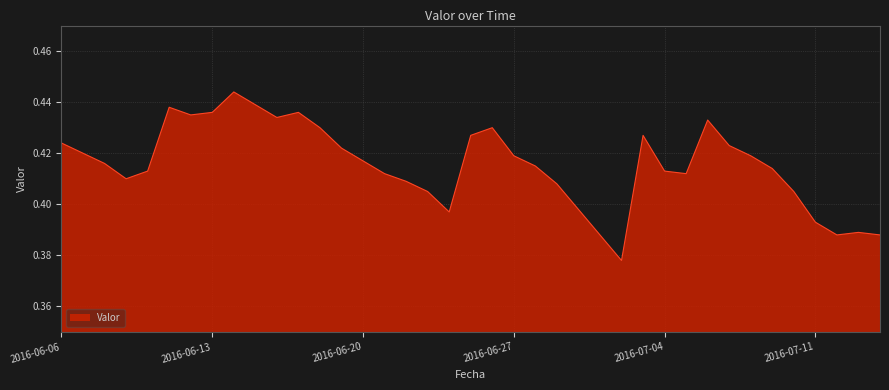

List the labels in order of value, smallest first.

2016-07-02, 2016-07-01, 2016-07-12, 2016-07-14, 2016-07-13, 2016-07-11, 2016-06-24, 2016-06-30, 2016-06-23, 2016-07-10, 2016-06-29, 2016-06-22, 2016-06-09, 2016-06-21, 2016-07-05, 2016-06-10, 2016-07-04, 2016-07-09, 2016-06-28, 2016-06-08, 2016-06-20, 2016-06-27, 2016-07-08, 2016-06-07, 2016-06-19, 2016-07-07, 2016-06-06, 2016-06-25, 2016-07-03, 2016-06-18, 2016-06-26, 2016-07-06, 2016-06-16, 2016-06-12, 2016-06-13, 2016-06-17, 2016-06-11, 2016-06-15, 2016-06-14